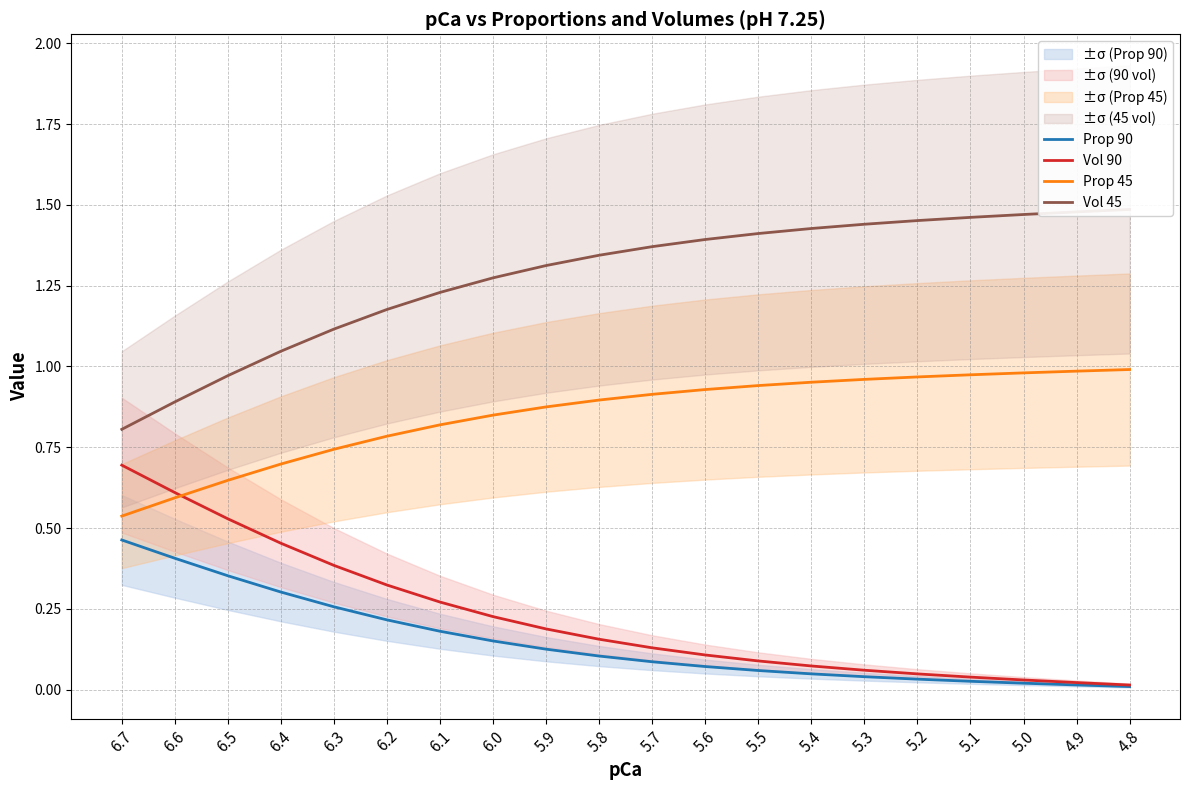

True or false: Vol 90 and Prop 90 cross at least once.

False